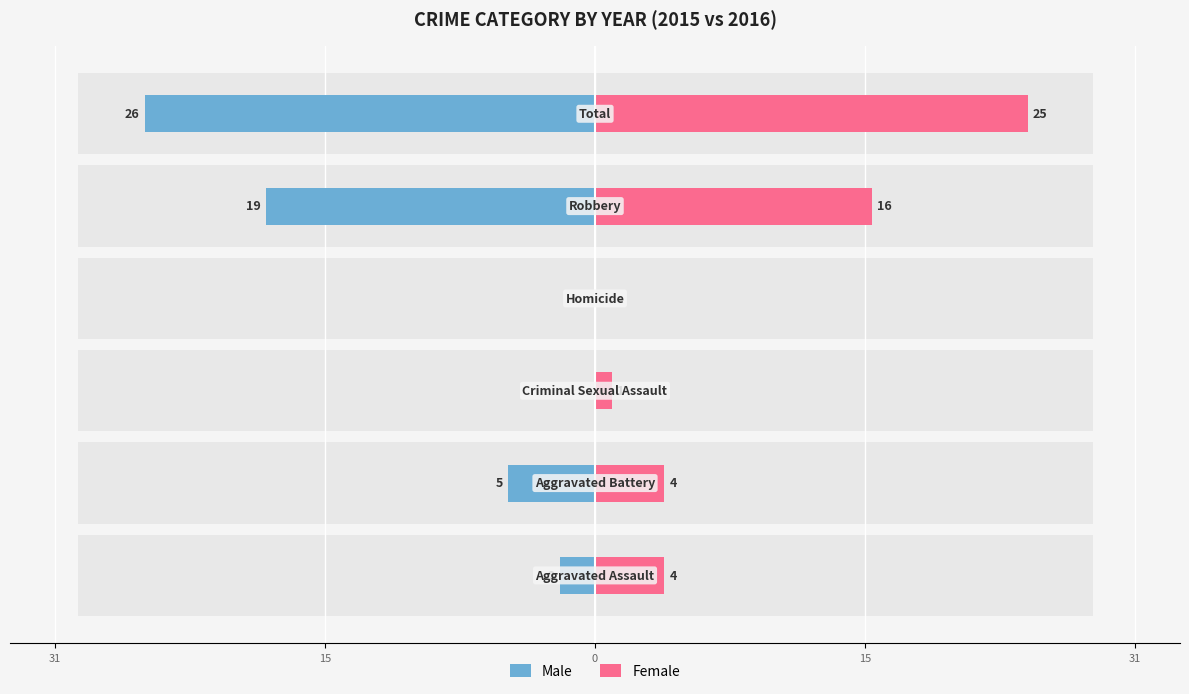

Reading left to right, extract all data points from this chart.

Male: -2	-5	0	0	-19	-26
Female: 4	4	1	0	16	25